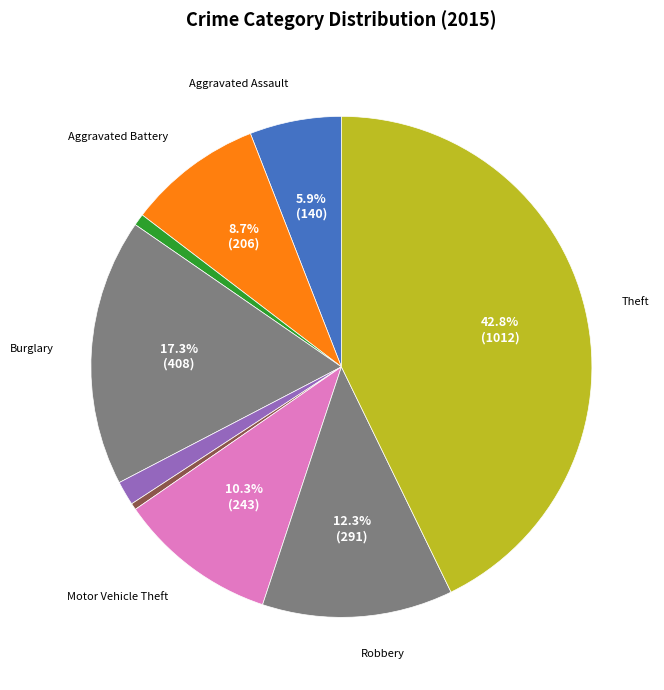

Count the number of slices in the pie.

9